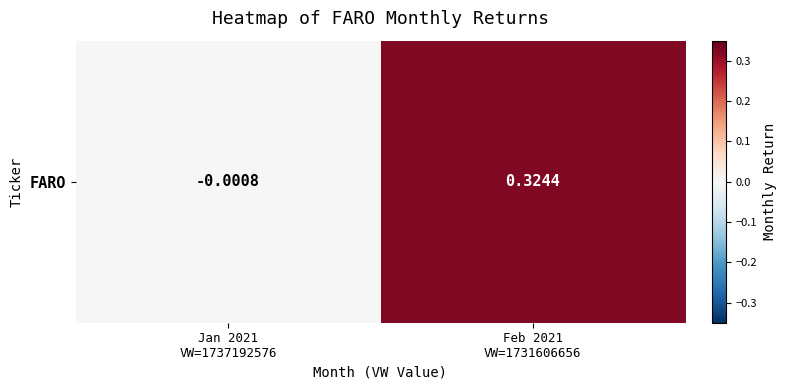

What is the average value?

0.2